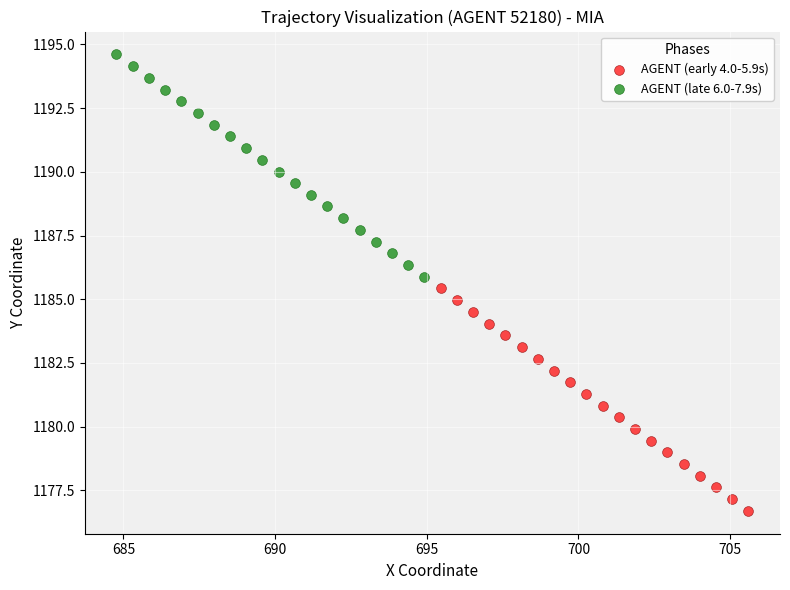

Which series contains the lowest Y value?

AGENT (early 4.0-5.9s)